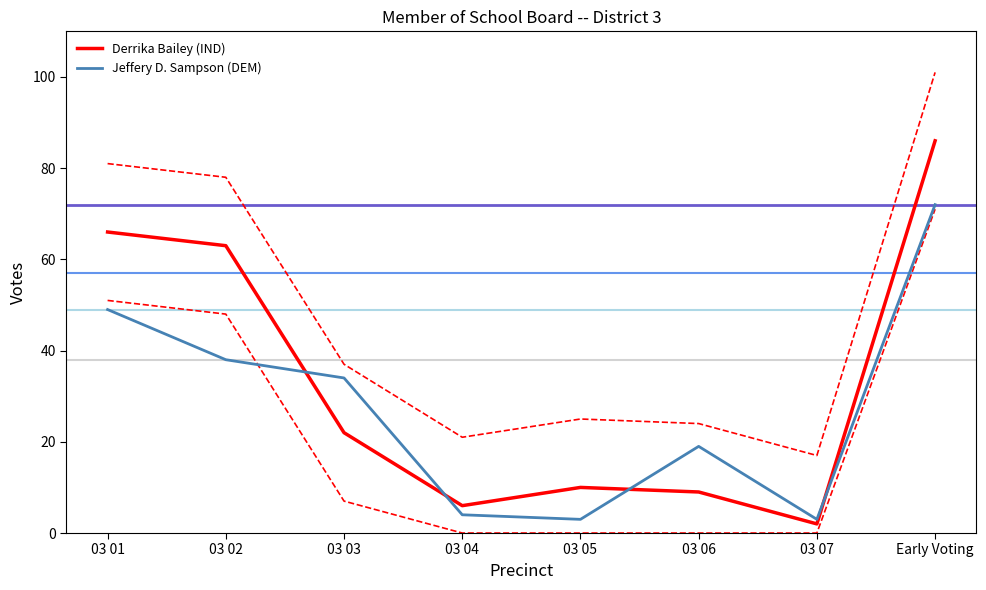

At which label is Derrika Bailey (IND) closest to 44?

03 02